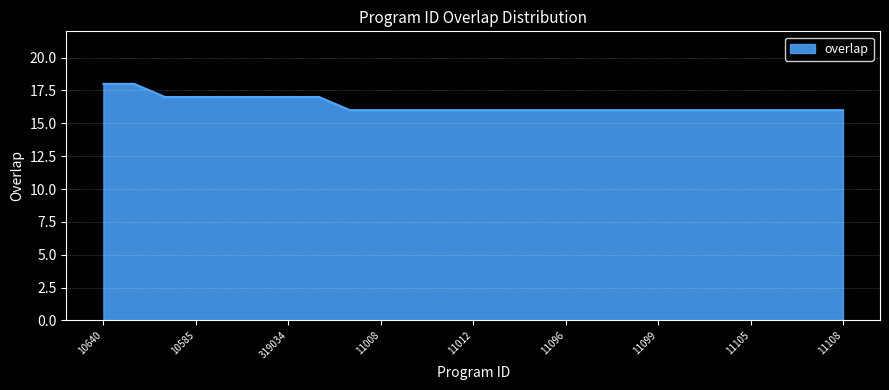

What is the maximum value shown in the chart?

18